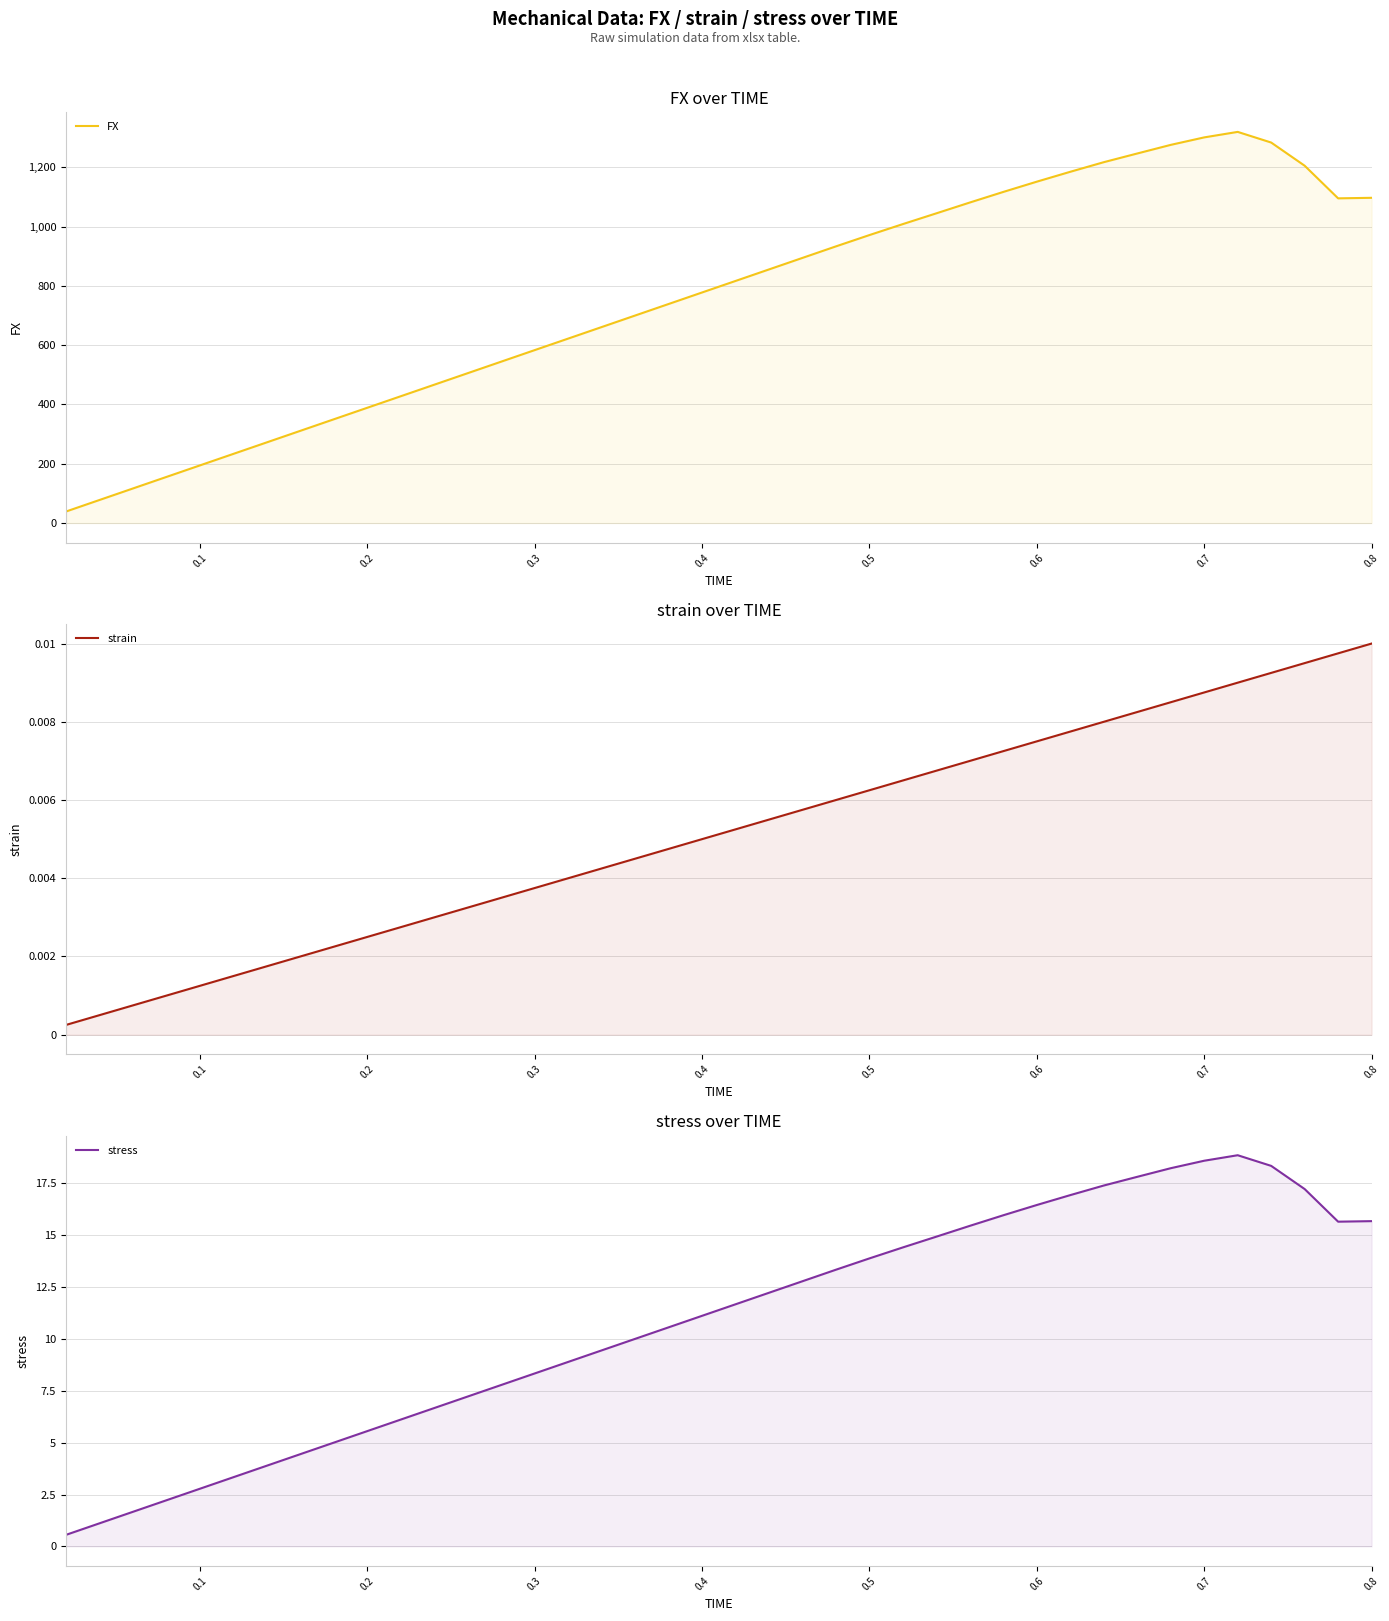

Reading left to right, what are all the values shown in this chart?

FX: 38.9	77.8	116.7	155.6	194.5	233.4	272.3	311.1	350.0	388.9	427.8	466.7	505.6	544.5	583.4	622.3	661.2	700.1	739.0	777.9	816.8	855.7	894.6	933.4	971.6	1008.7	1045.0	1081.5	1117.2	1151.7	1185.1	1217.5	1246.8	1275.9	1301.1	1319.6	1283.7	1205.5	1095.4	1097.2
strain: 0.0	0.0	0.0	0.0	0.0	0.0	0.0	0.0	0.0	0.0	0.0	0.0	0.0	0.0	0.0	0.0	0.0	0.0	0.0	0.0	0.0	0.0	0.0	0.0	0.0	0.0	0.0	0.0	0.0	0.0	0.0	0.0	0.0	0.0	0.0	0.0	0.0	0.0	0.0	0.0
stress: 0.6	1.1	1.7	2.2	2.8	3.3	3.9	4.4	5.0	5.6	6.1	6.7	7.2	7.8	8.3	8.9	9.4	10.0	10.6	11.1	11.7	12.2	12.8	13.3	13.9	14.4	14.9	15.4	16.0	16.5	16.9	17.4	17.8	18.2	18.6	18.9	18.3	17.2	15.6	15.7